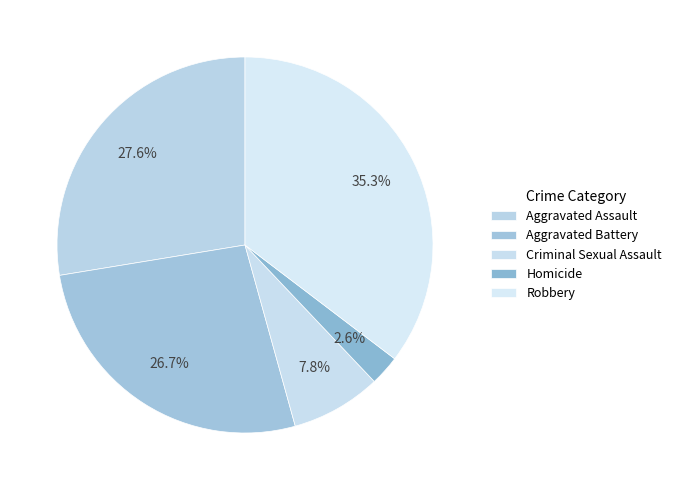

How many slices are in this pie chart?

5